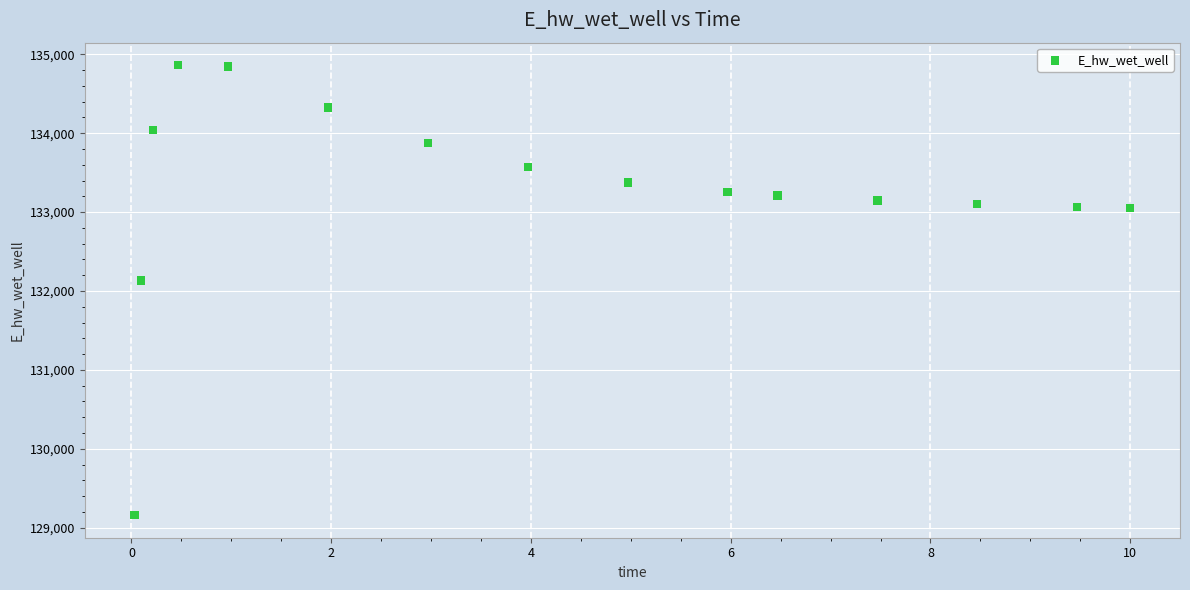

What is the range of Y values (max minus min)?

5705.3